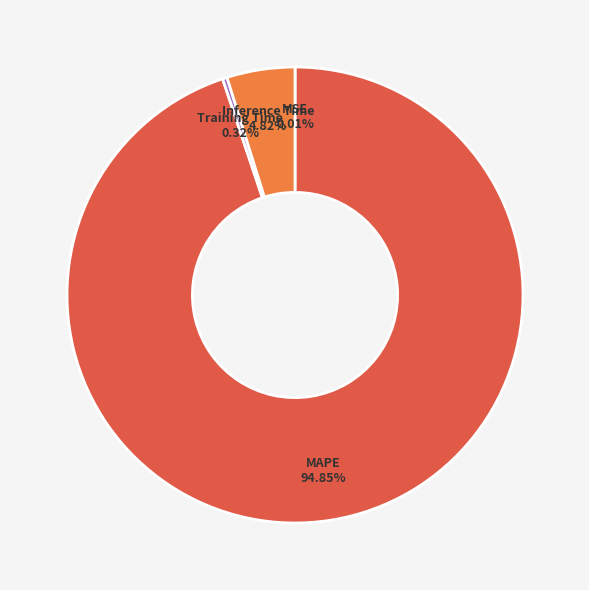

Does MAPE represent more than half of the total?

Yes